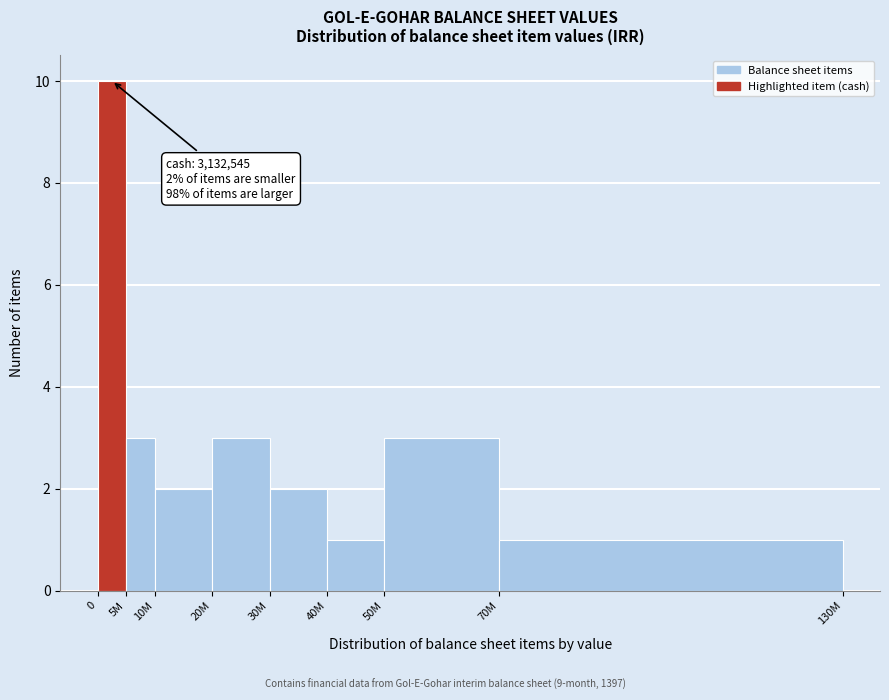

Reading right to left, list all the values displayed in this chart.

70M=1	50M=3	40M=1	30M=2	20M=3	10M=2	5M=3	0=10